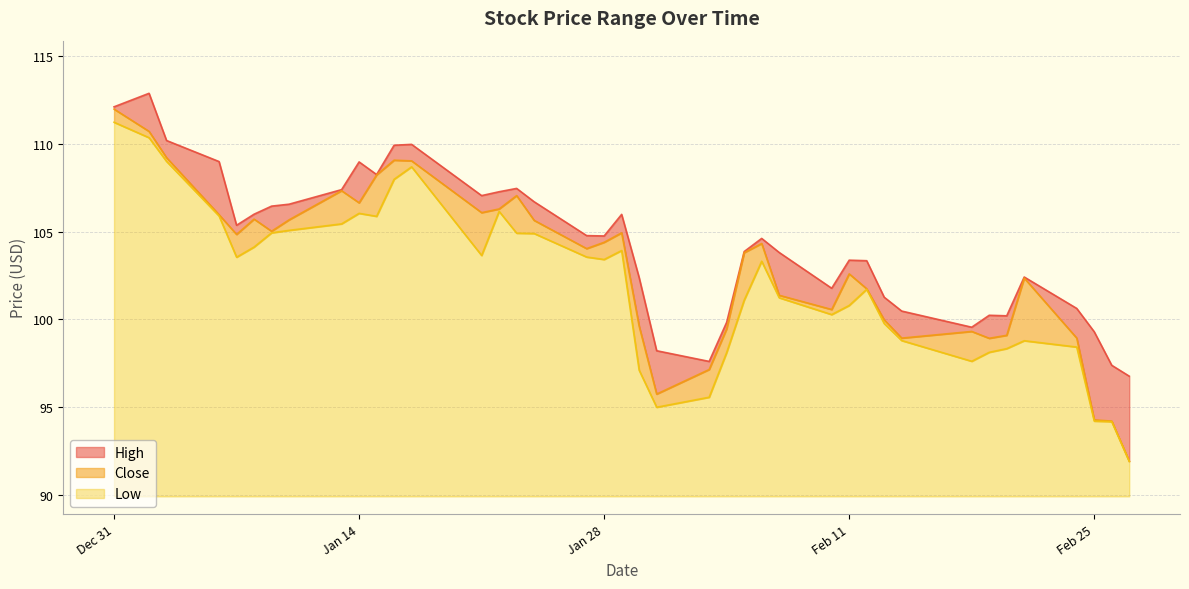

What is the total value across all series at 2020-02-20?

297.6